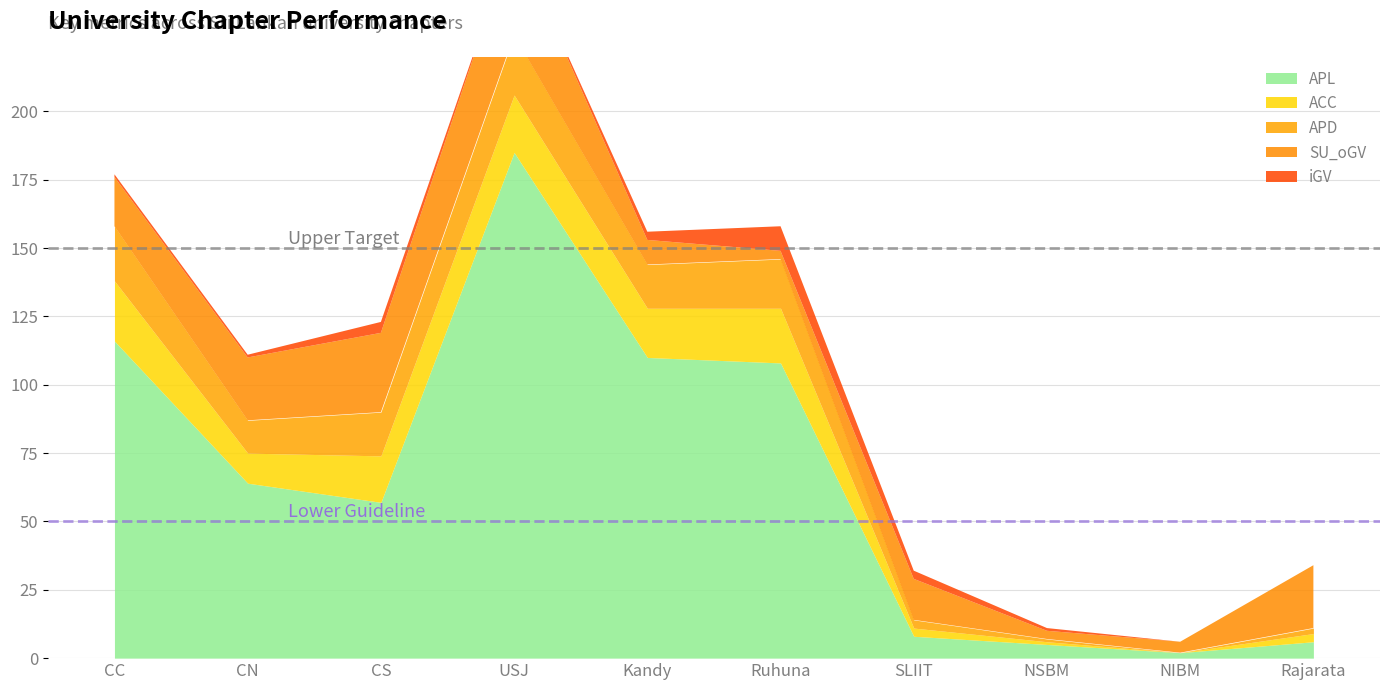

Does the chart display data point markers on the line(s)?

No